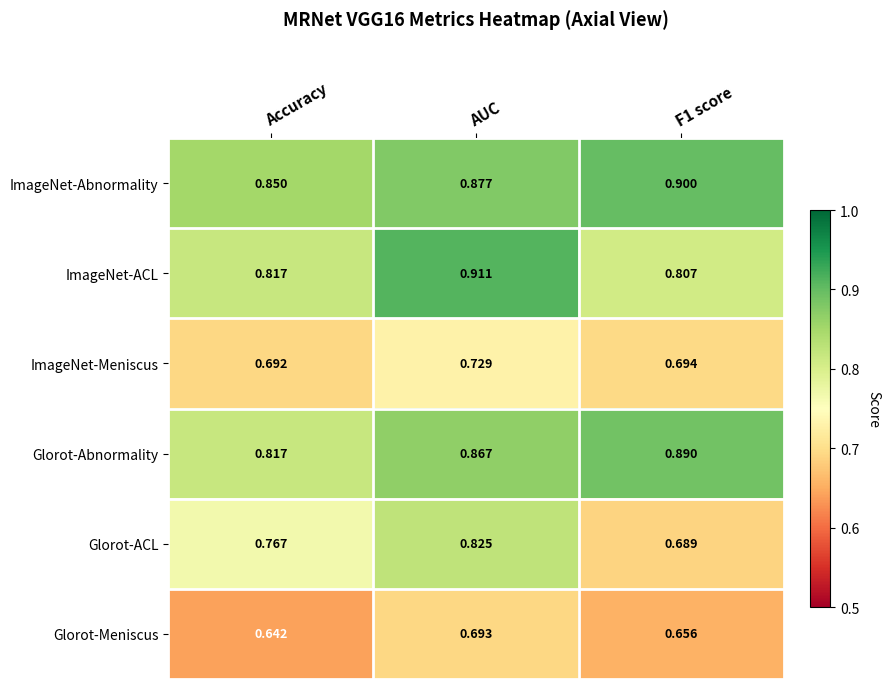

Which series has the largest range (max minus min)?

Glorot-ACL